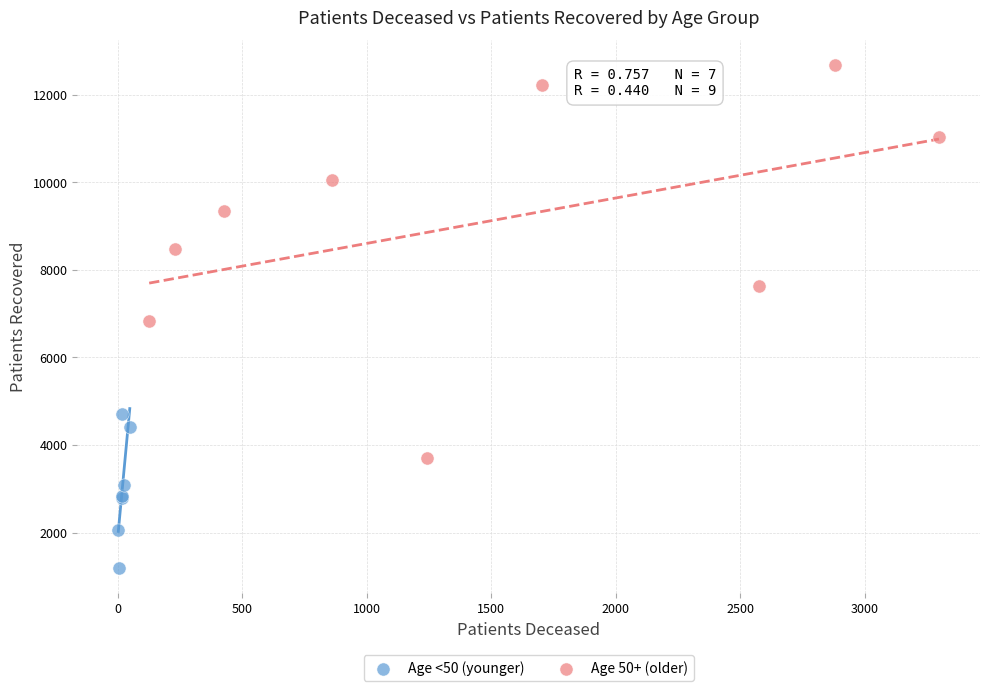

Which series reaches the minimum Y coordinate?

Age <50 (younger)